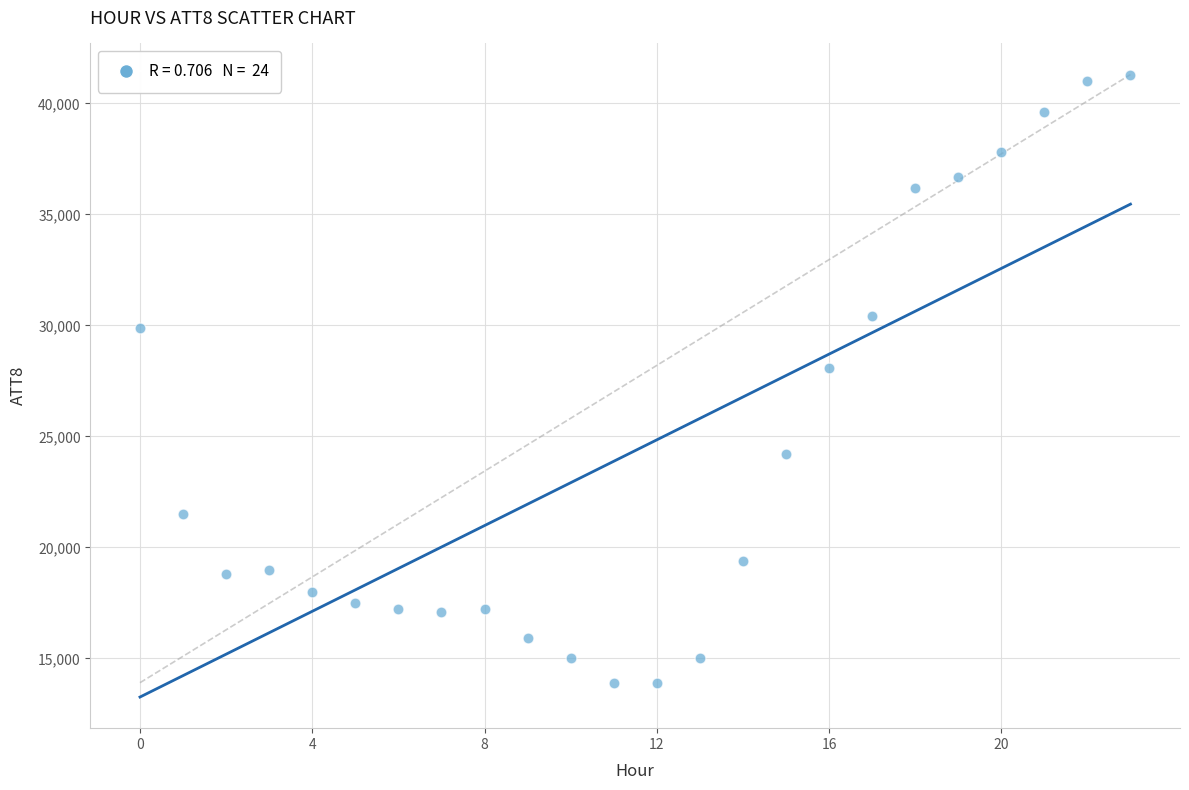

What is the range of Y values (max minus min)?

27400